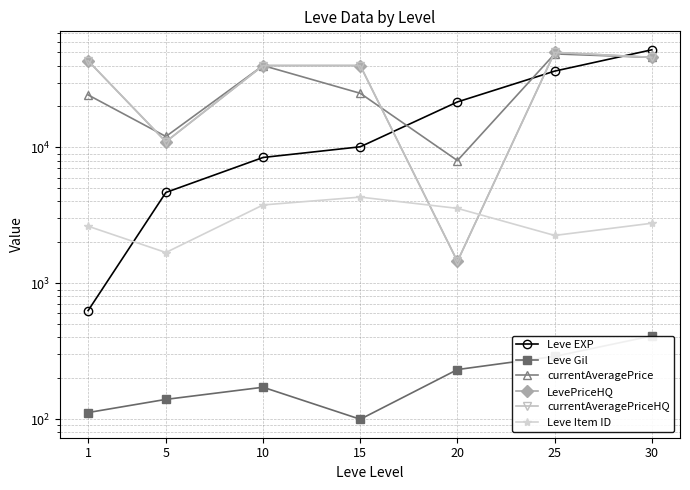

How many values in the currentAveragePrice series are below 25000?

3